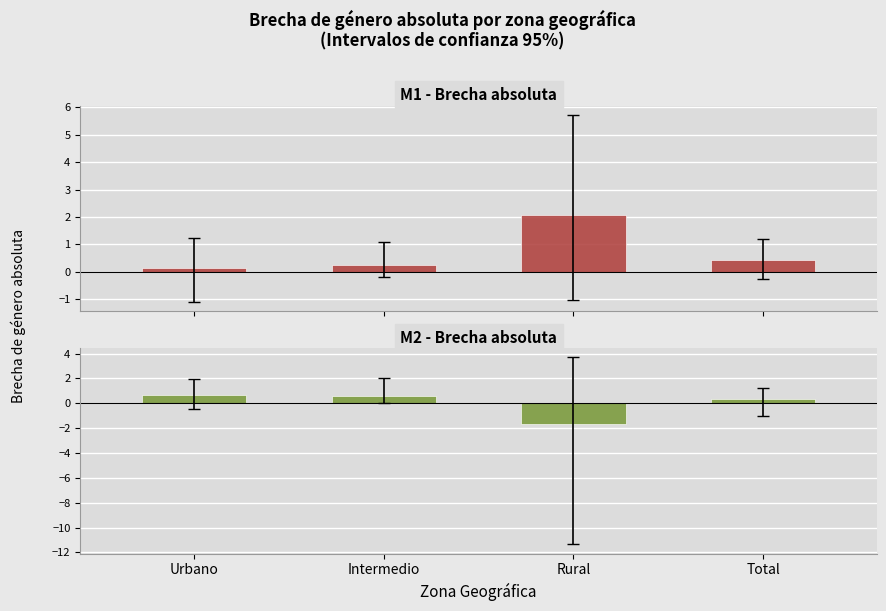

What is the smallest value displayed?

-1.7